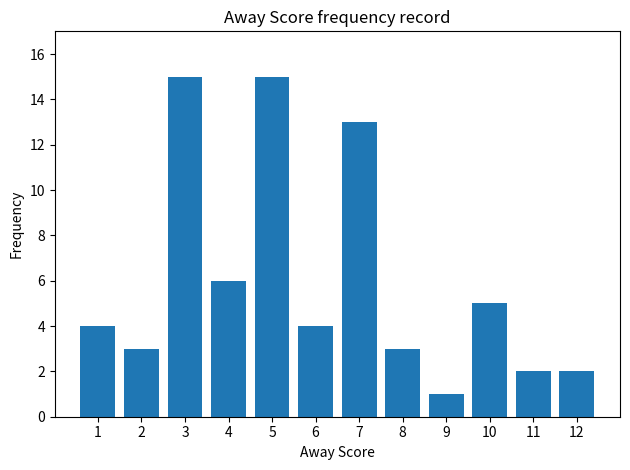

What is the average value?

6